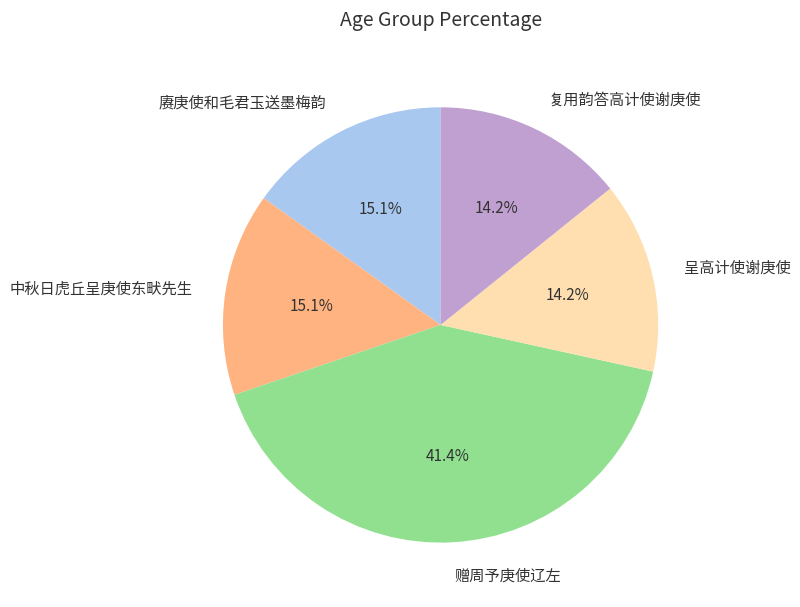

Does 呈高计使谢庚使 account for over 50% of the chart?

No